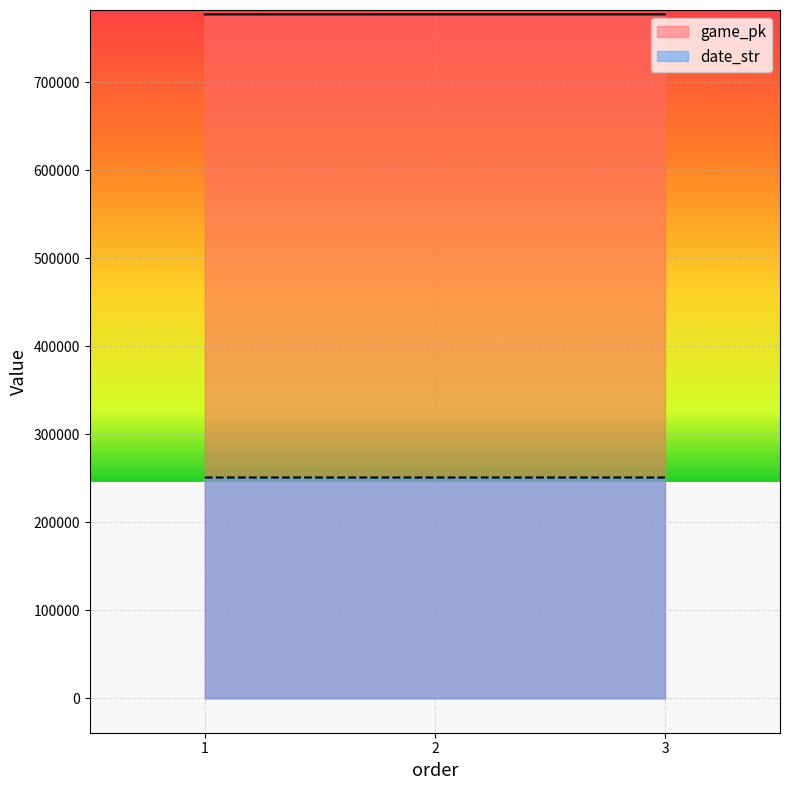

What is the average value of the date_str series?

250808